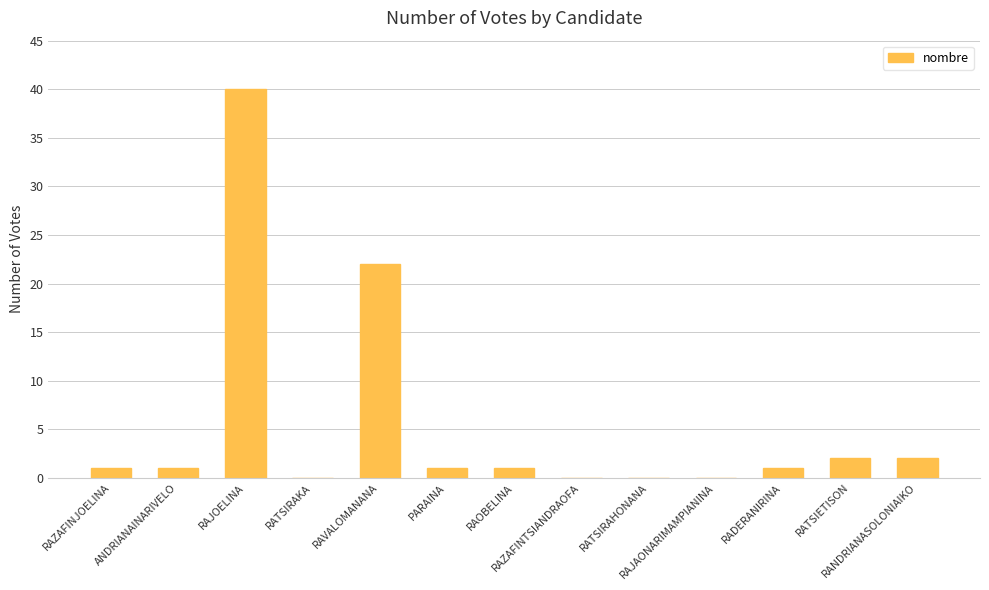

What is the maximum value shown in the chart?

40